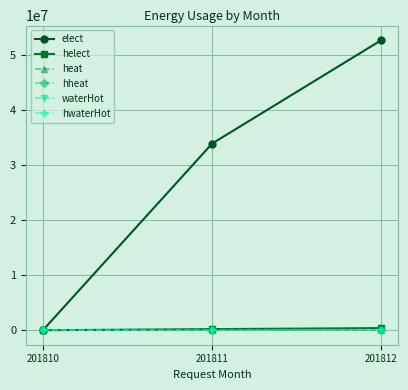

List the series in order of their peak value, highest first.

elect, helect, heat, hheat, waterHot, hwaterHot